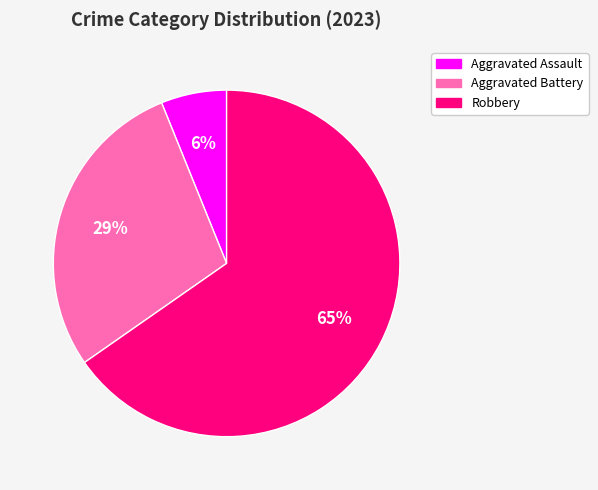

Is there a majority slice in this chart?

Yes